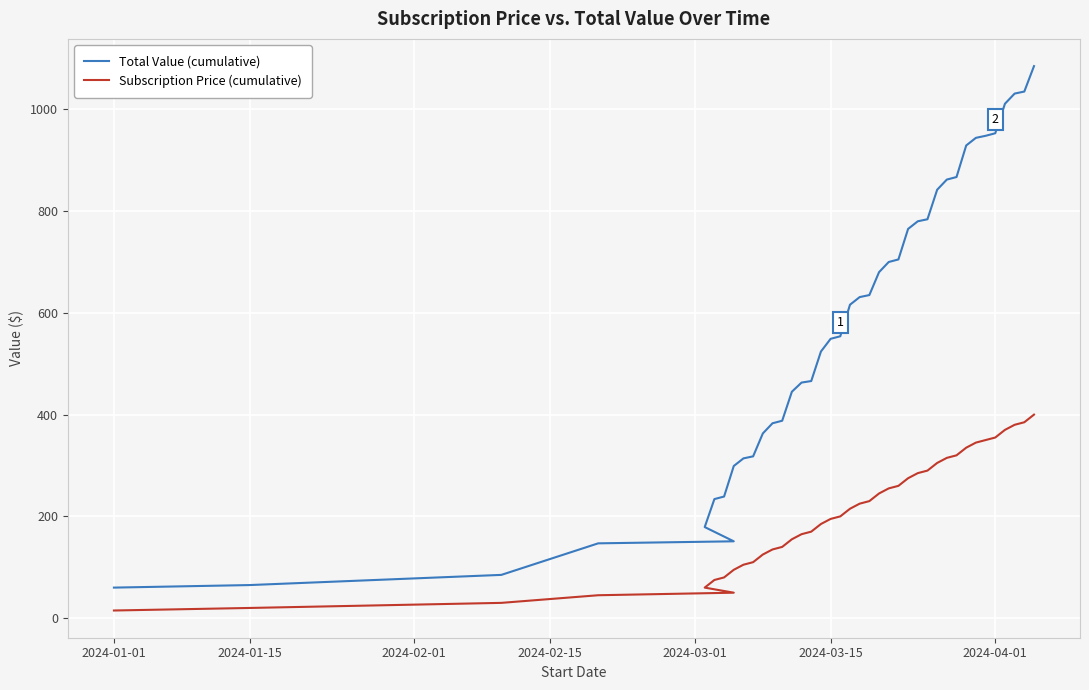

What is the minimum value shown in the chart?

15